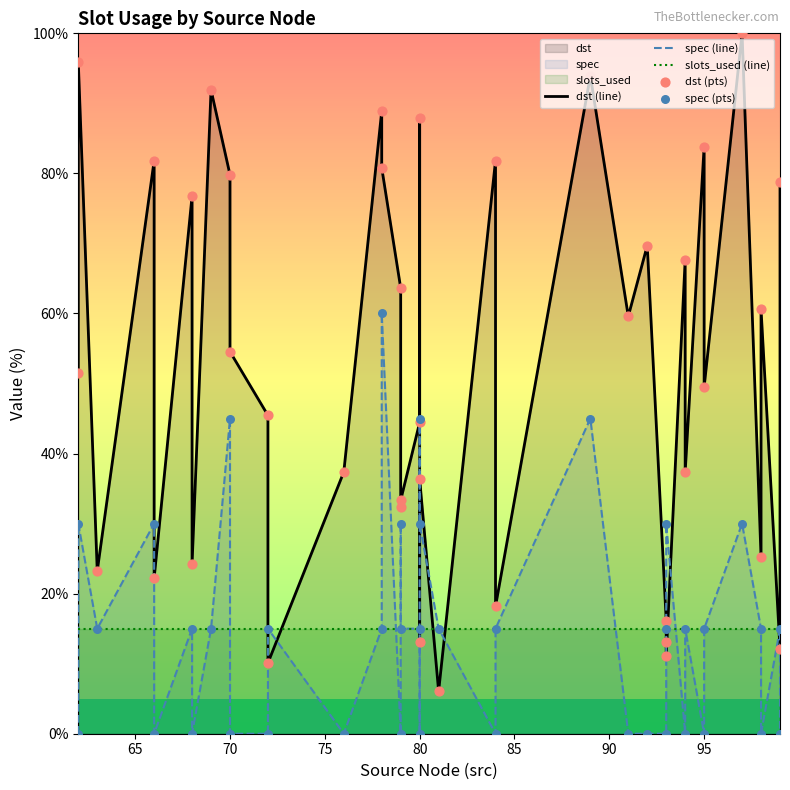

Which series has the widest spread of Y values?

dst (line)